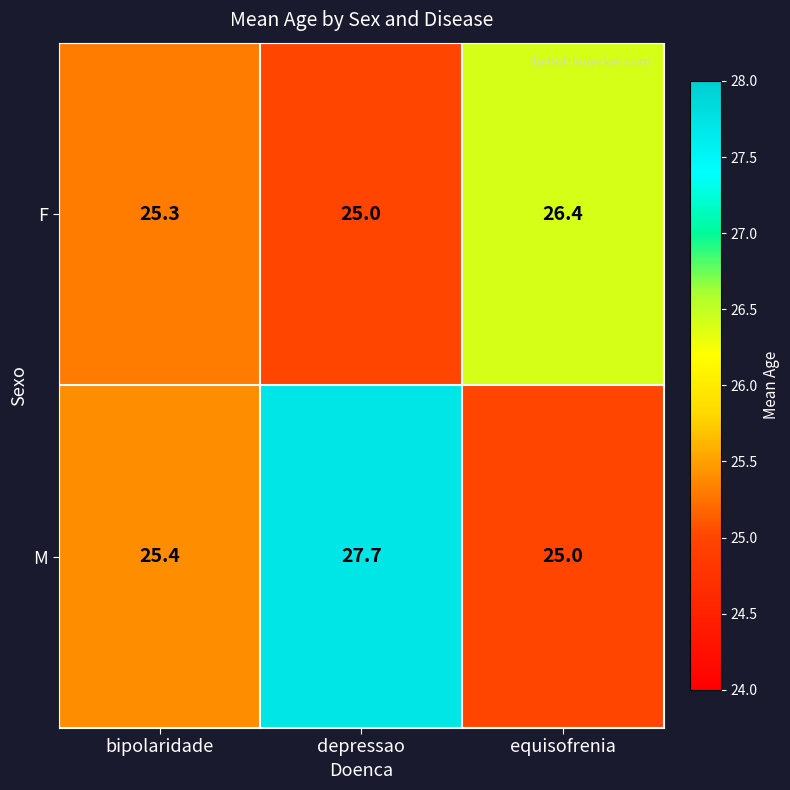

What is the average value of the M series?

26.0